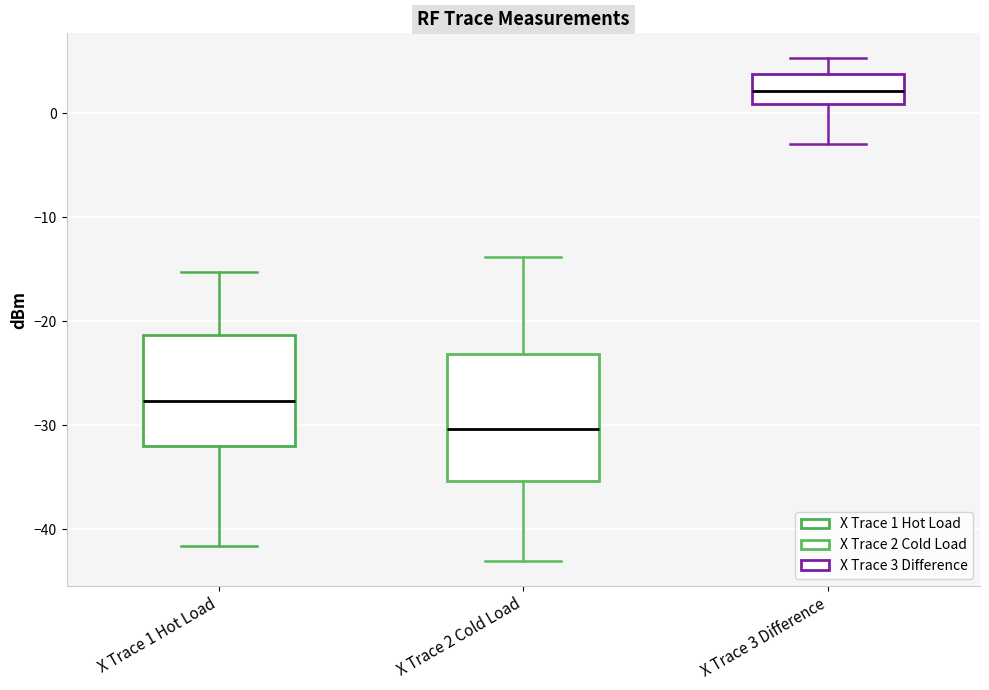

Which box has the lowest median line?

X Trace 2 Cold Load